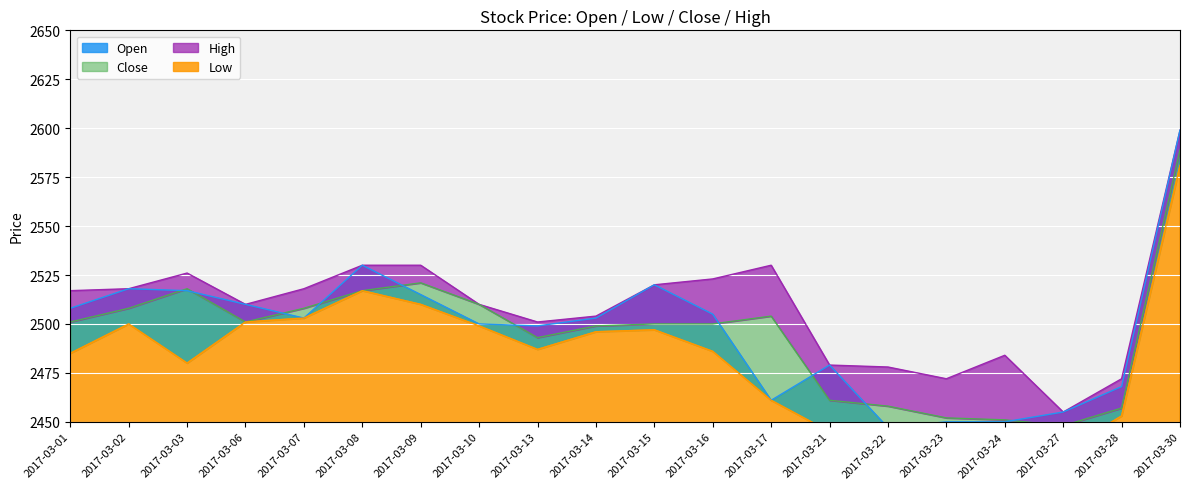

Which has a higher value, 2017-03-07 or 2017-03-27?

2017-03-07